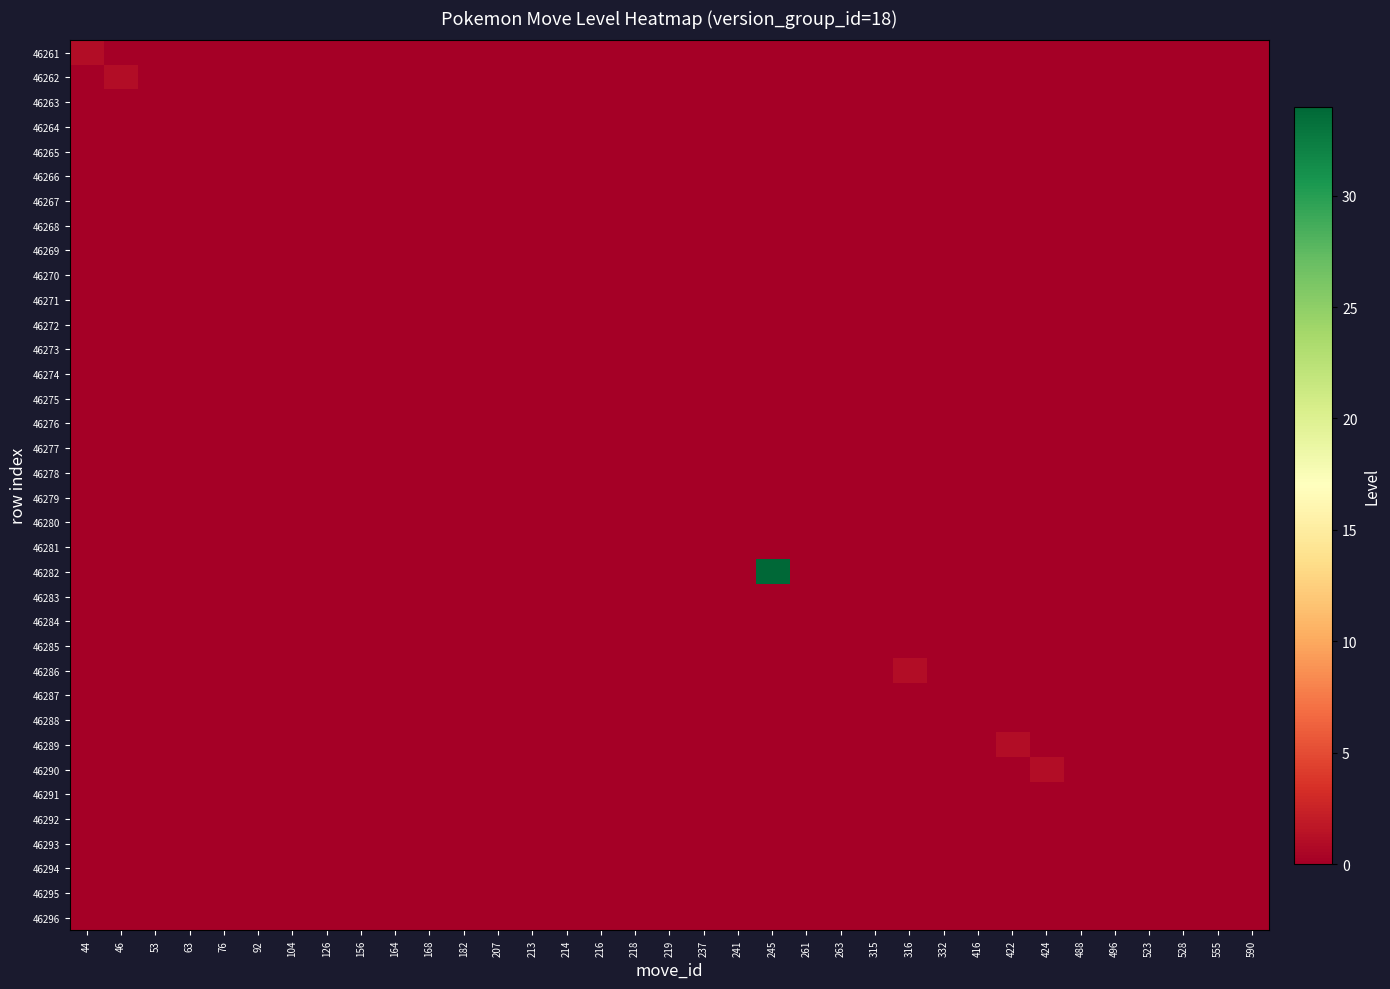

At which category is the sum across all series the highest?

245